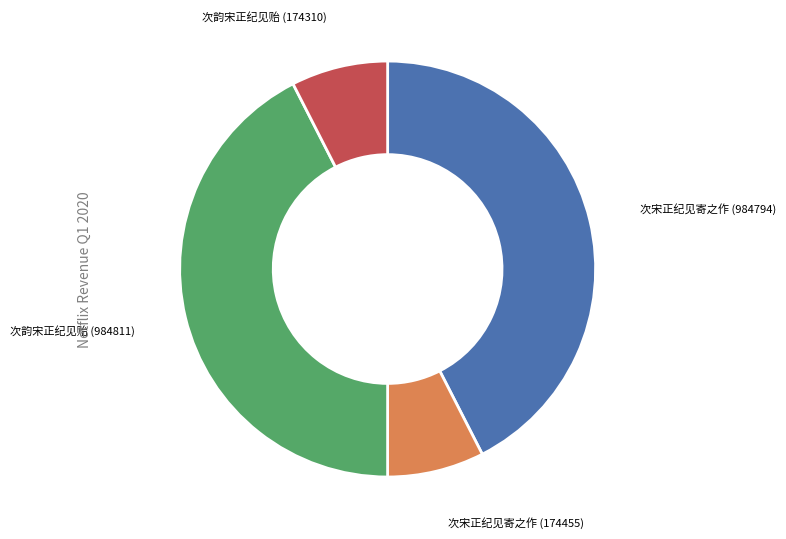

Is there any slice that represents more than half of the pie?

No